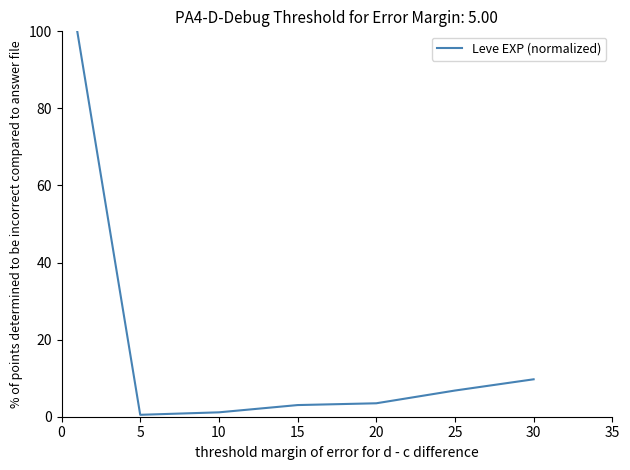

Does the chart display data point markers on the line(s)?

No